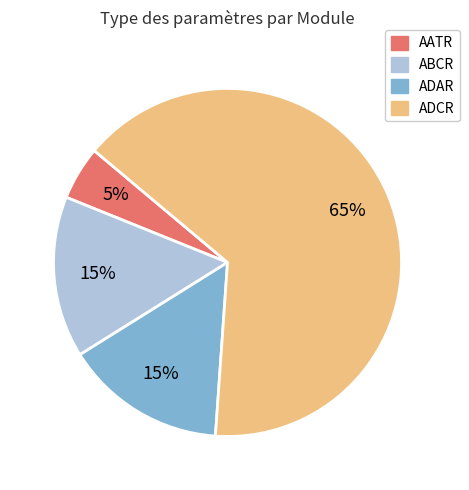

To the nearest percent, what is the difference between the largest and smallest slice percentages?

60%